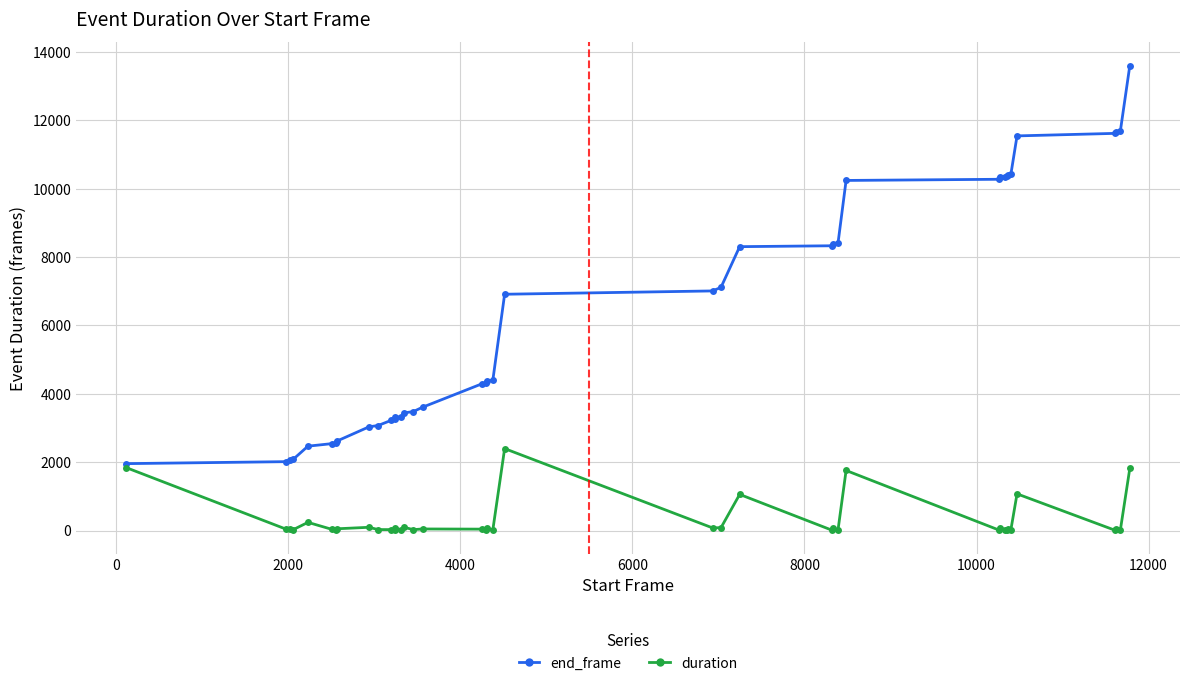

Does the chart have visible grid lines?

Yes